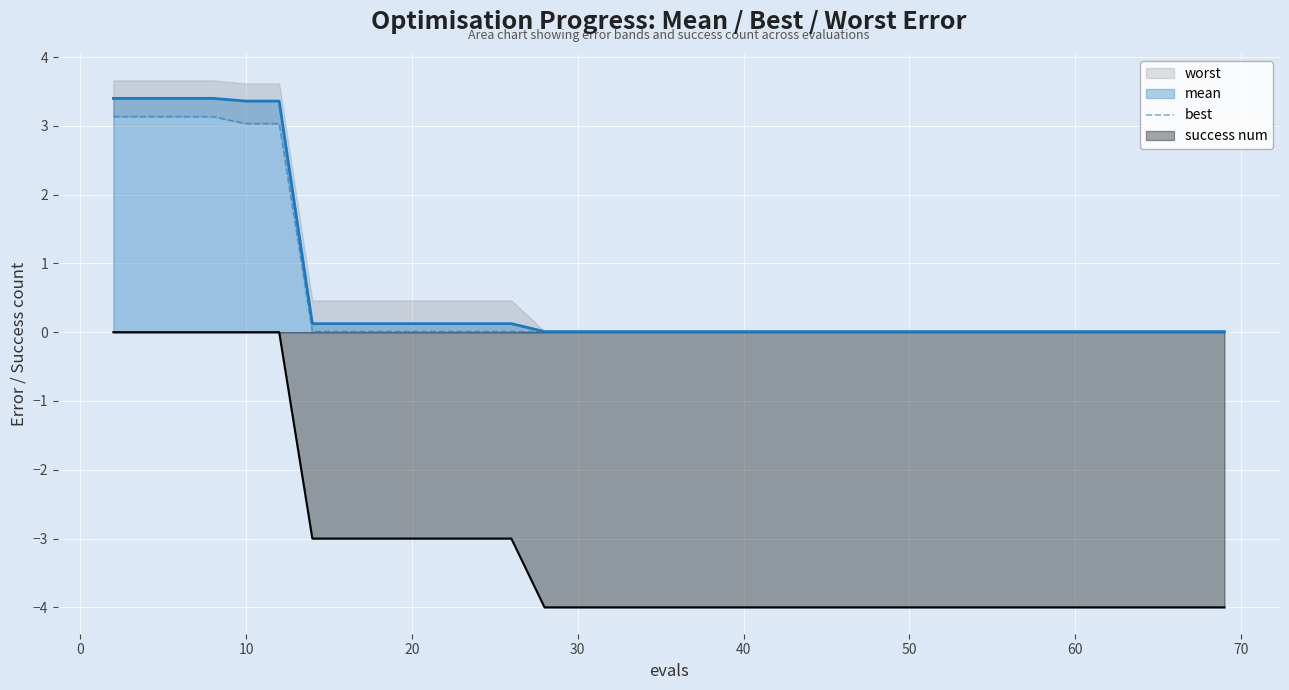

The value of mean at 10 is 5.4. True or false?

False